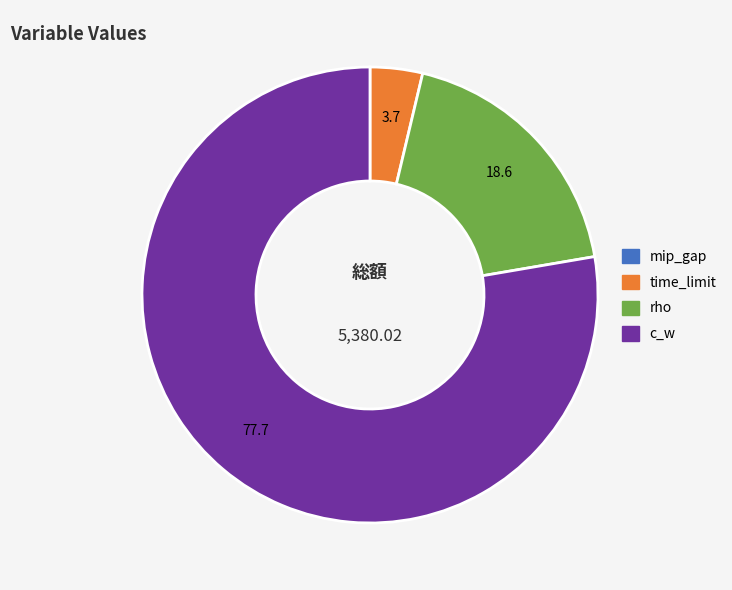

What is the largest slice in the pie chart?

c_w